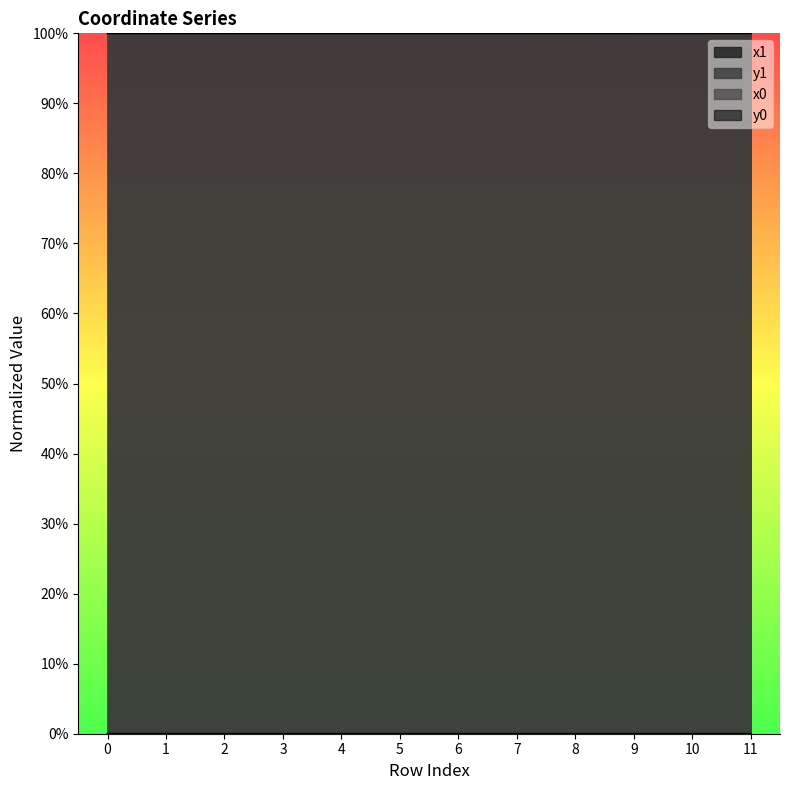

Which has a higher value, 8 or 6?

8